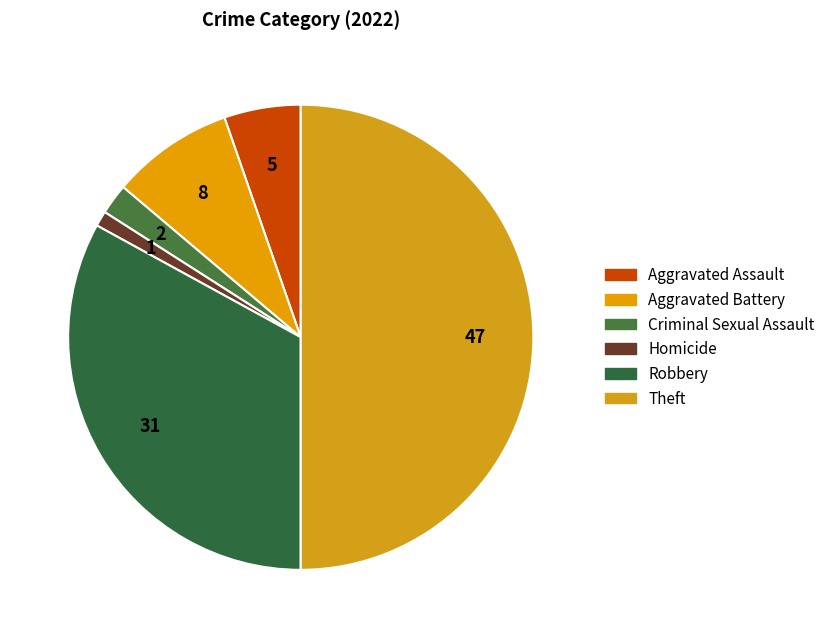

To the nearest percent, what is the combined percentage of Theft and Robbery?

83%